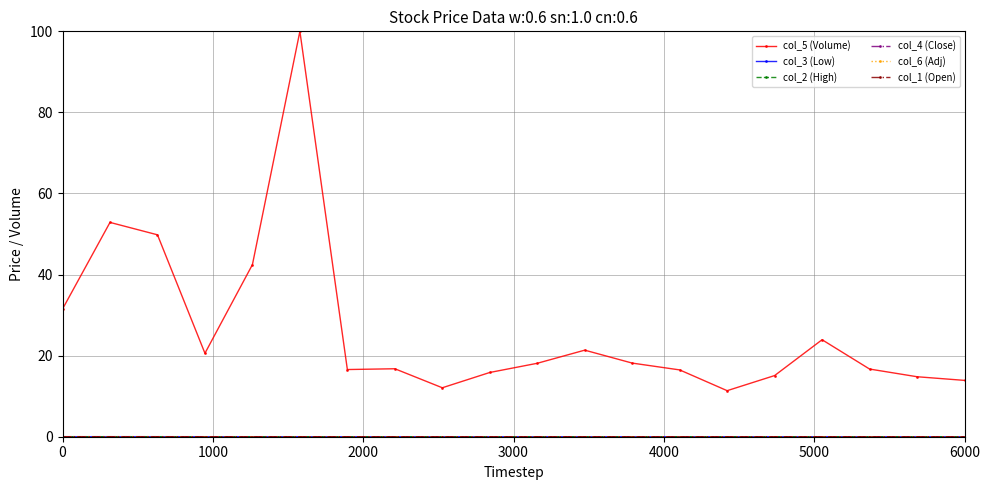

Where is col_3 (Low) nearest to the value 0?

6000